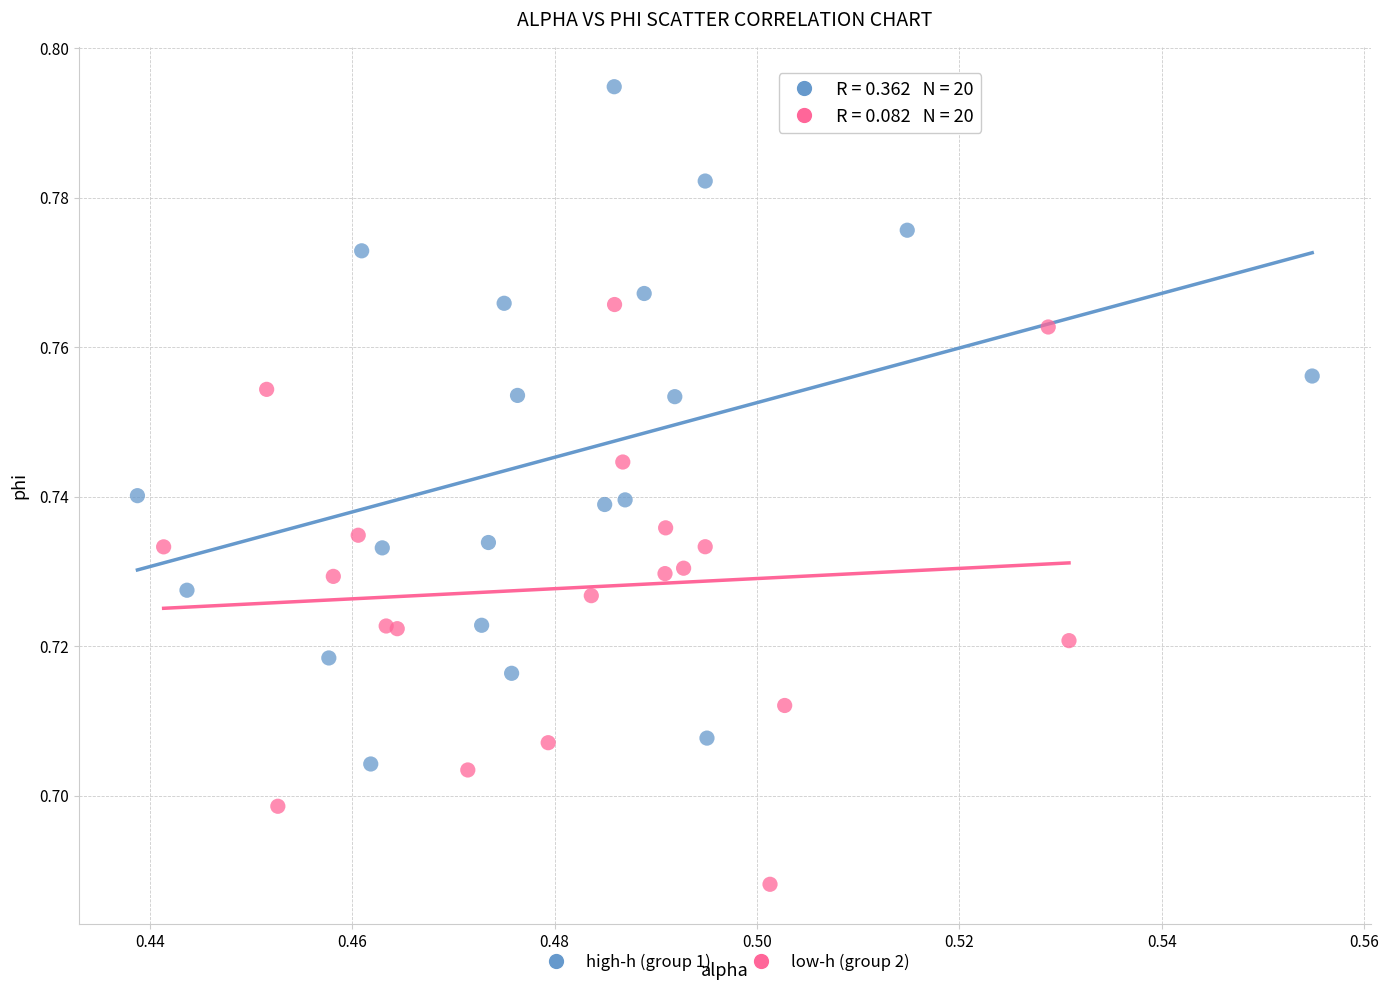

Which series has the largest Y range (max minus min)?

high-h (group 1)